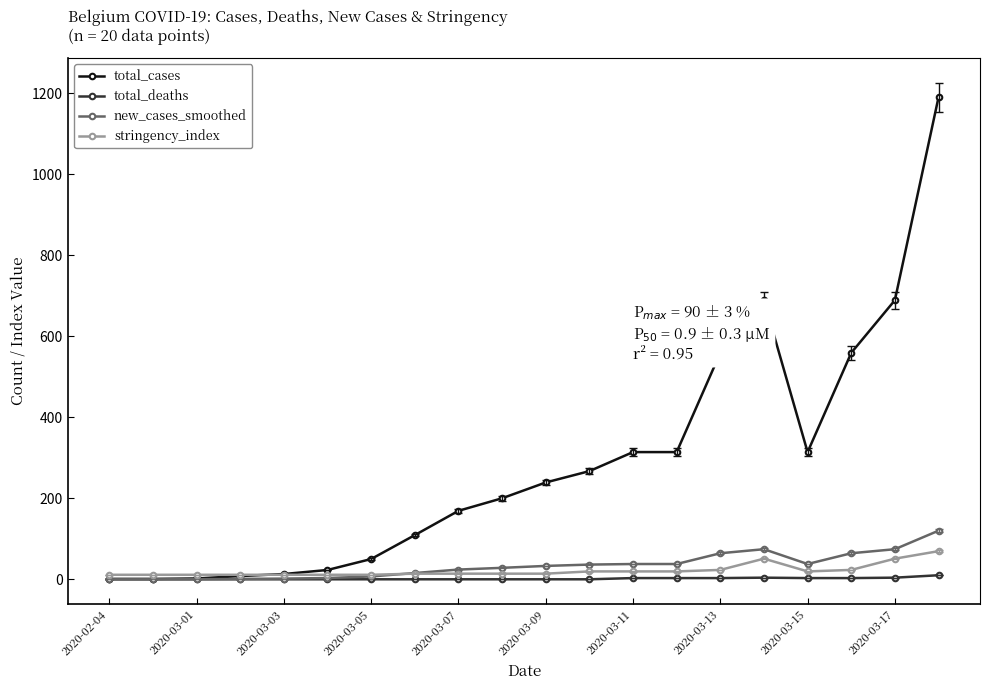

What is the maximum value for total_cases?

1190.0